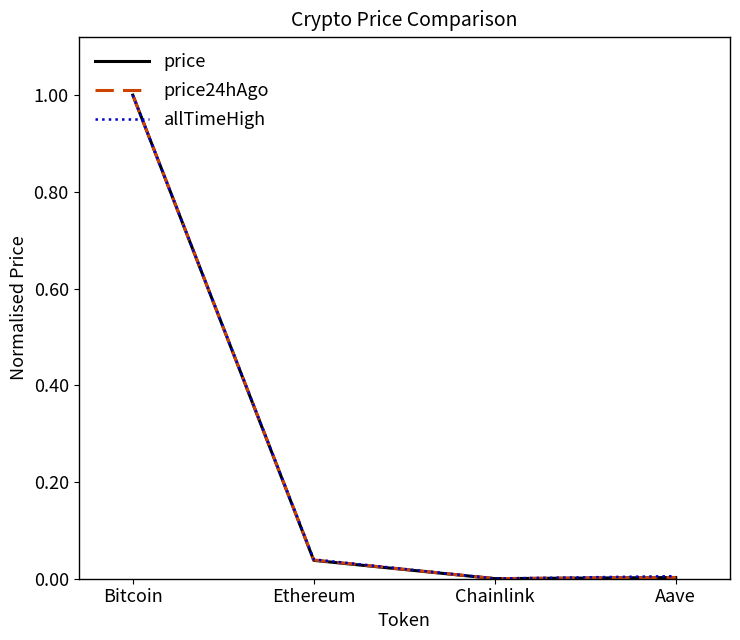

Which series has the widest spread of values?

price